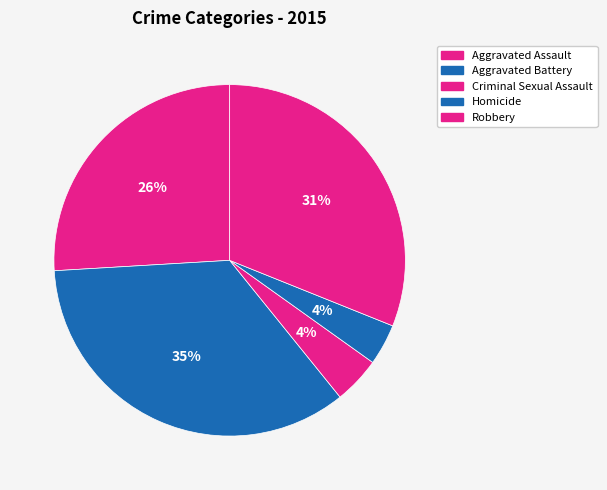

Is Robbery the majority of the pie?

No